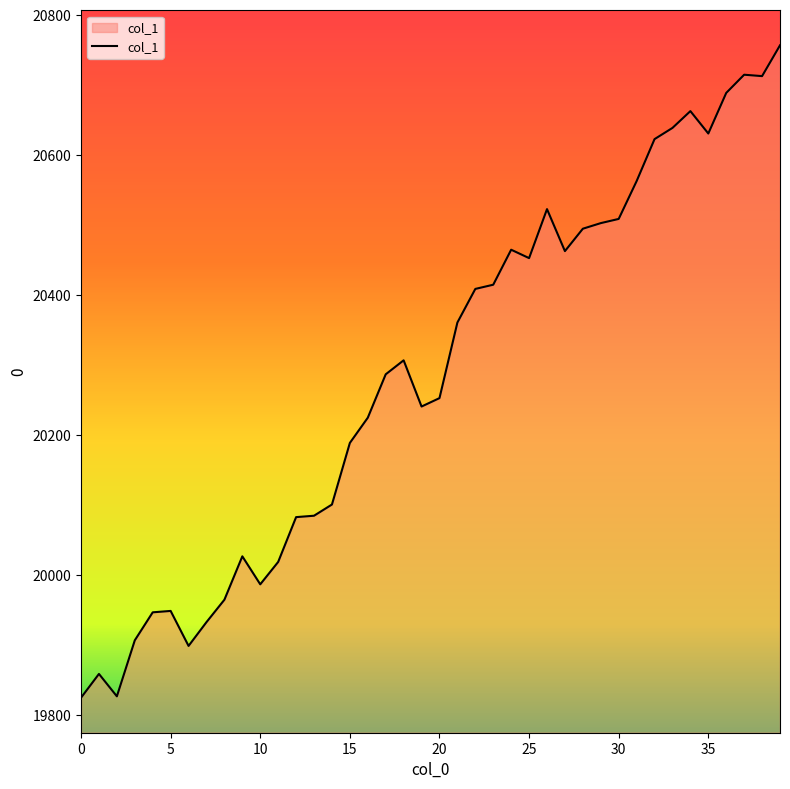

How many lines are shown in the chart?

1